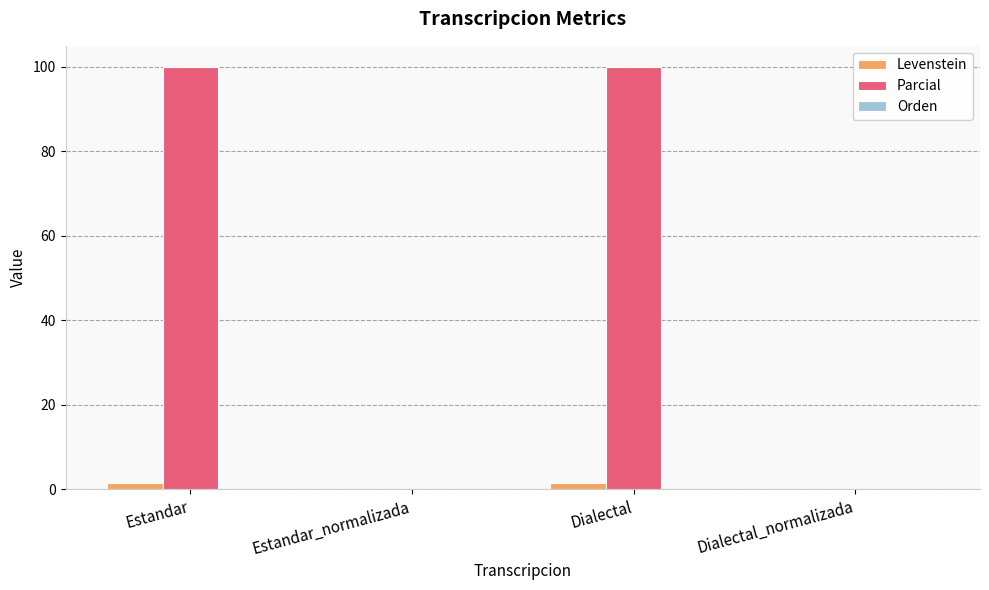

What is the maximum value shown in the chart?

100.0